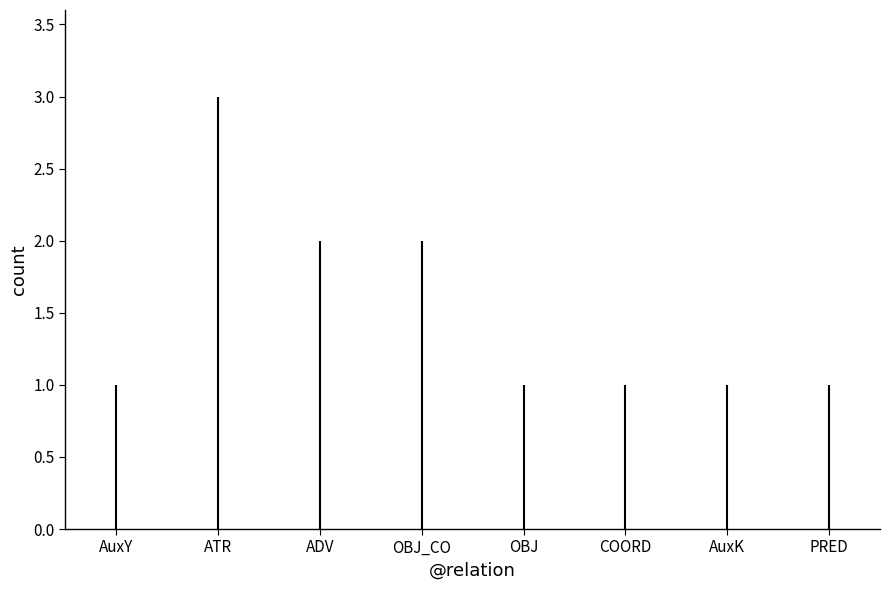

Which has a higher value, AuxY or AuxY?

AuxY